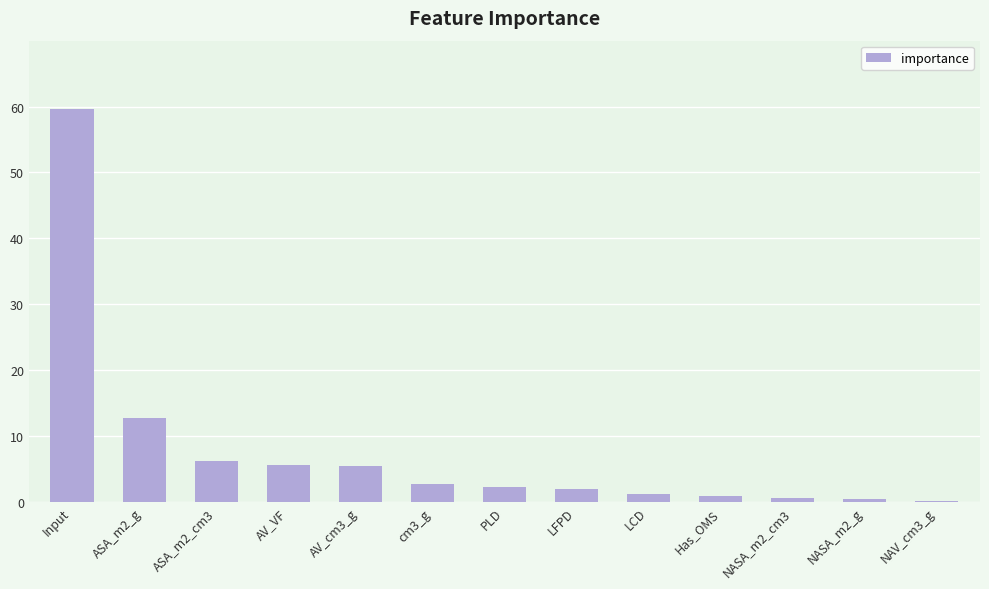

How many data points does each series have?

13